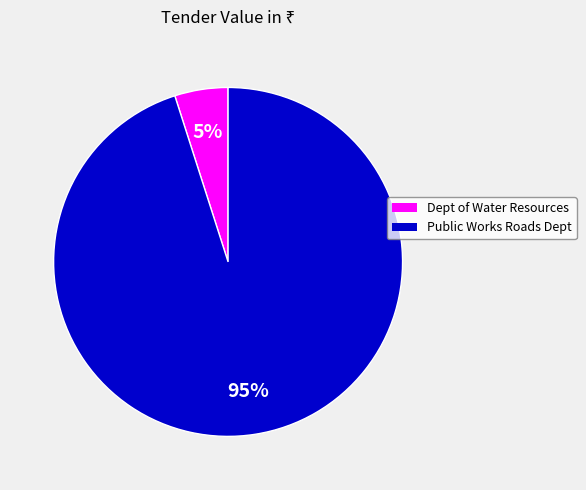

Is there a majority slice in this chart?

Yes